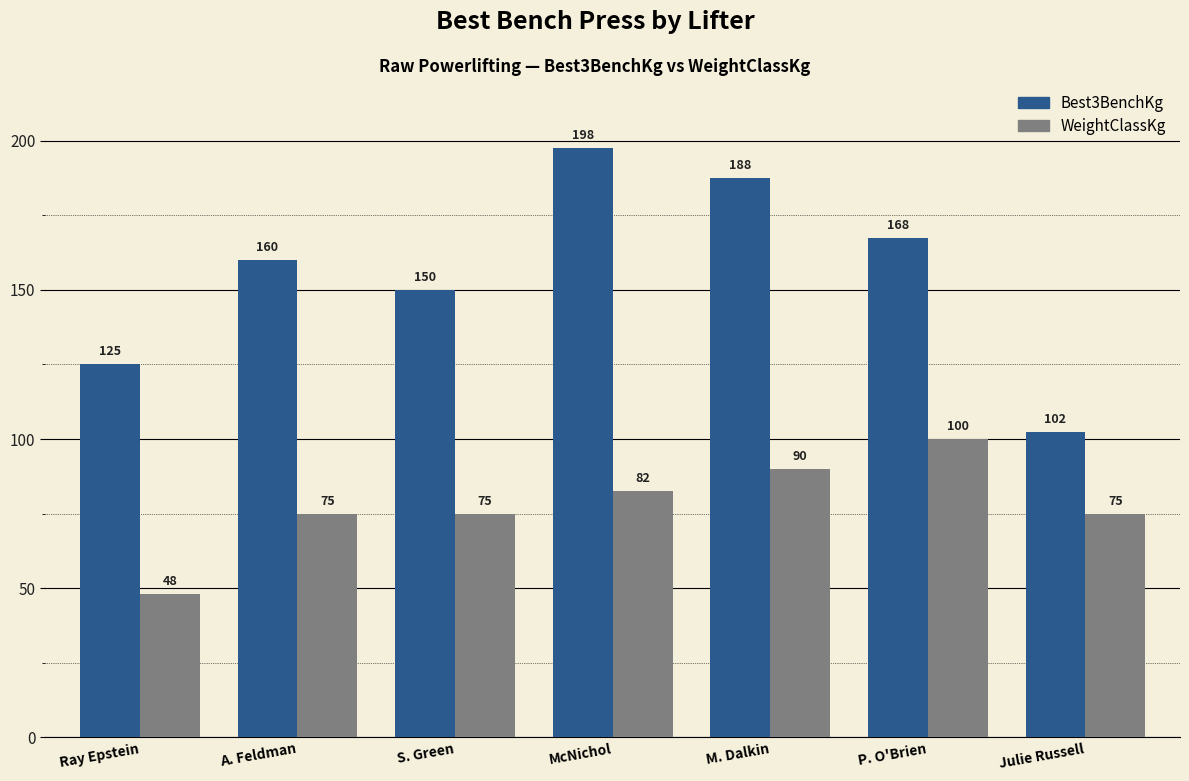

Is it true that WeightClassKg equals 75.0 at S. Green?

True